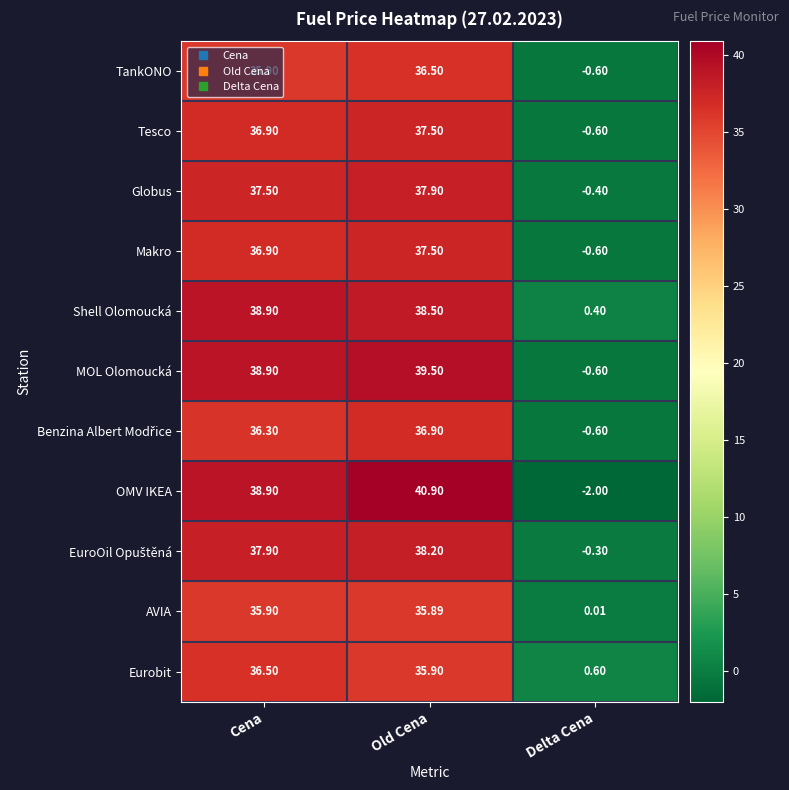

How many positive values does the Globus series have?

2